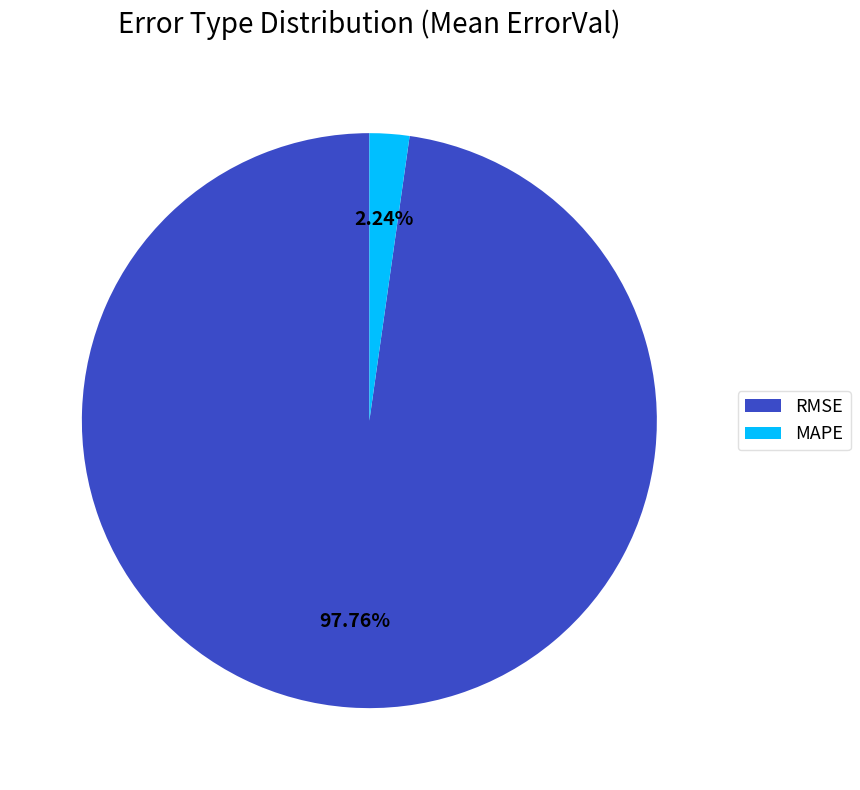

Count the number of slices in the pie.

2